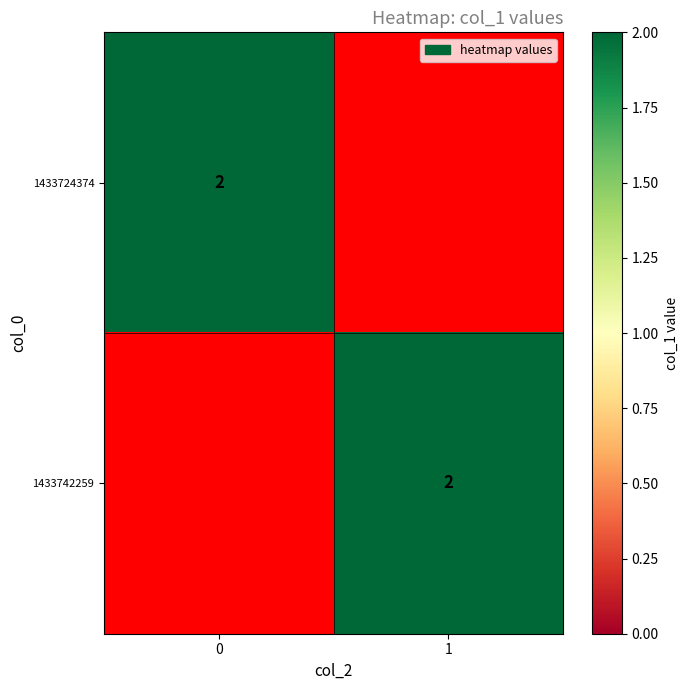

What is the minimum value for 1433742259?

1